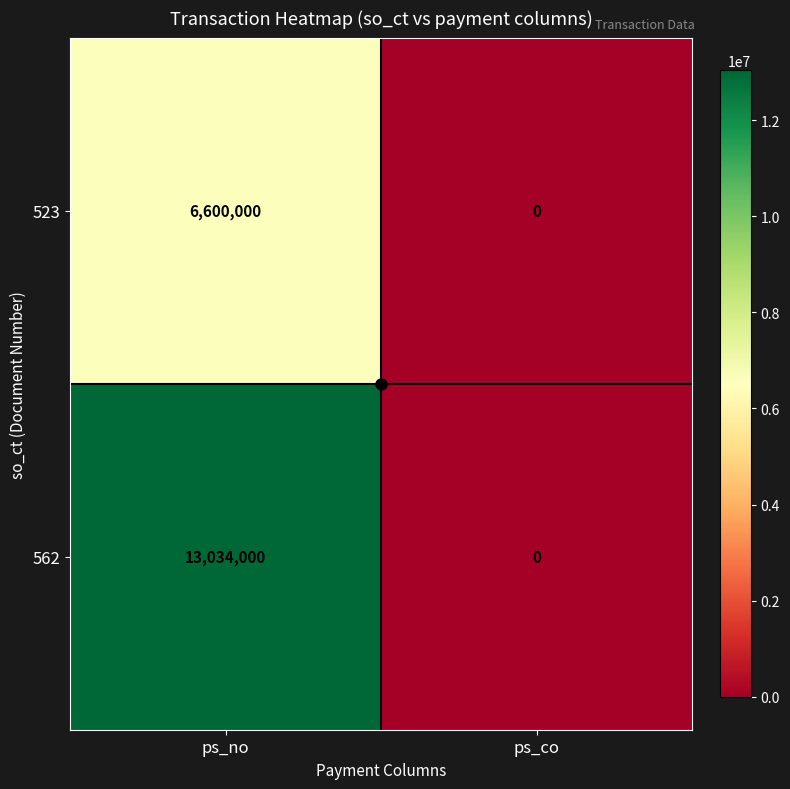

True or false: 523 has a value of 4013624 at ps_no.

False